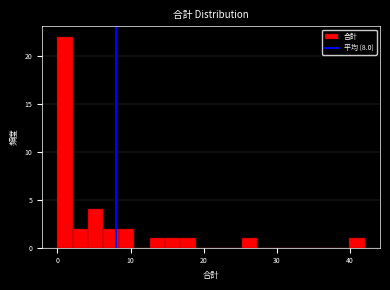

Around what value on the x-axis is the tallest bar? Give the approximate position of its centre, as read against the axis.

1